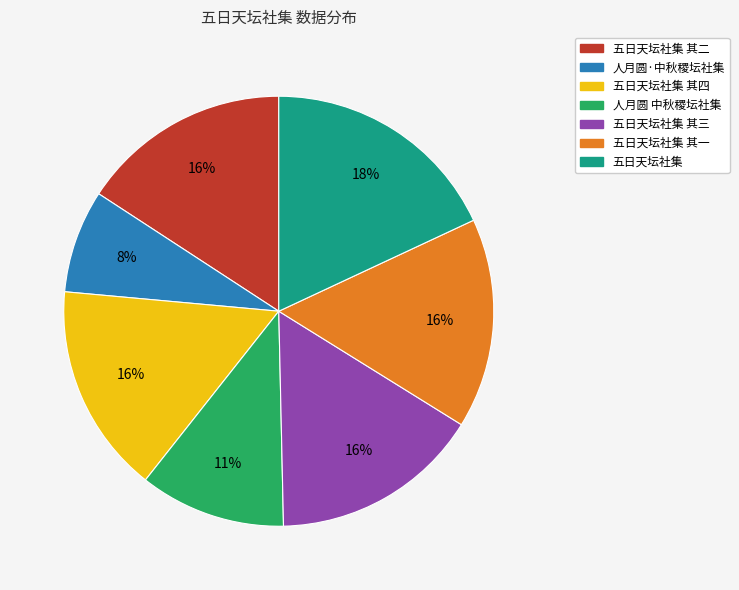

To the nearest percent, what is the average slice percentage?

14%